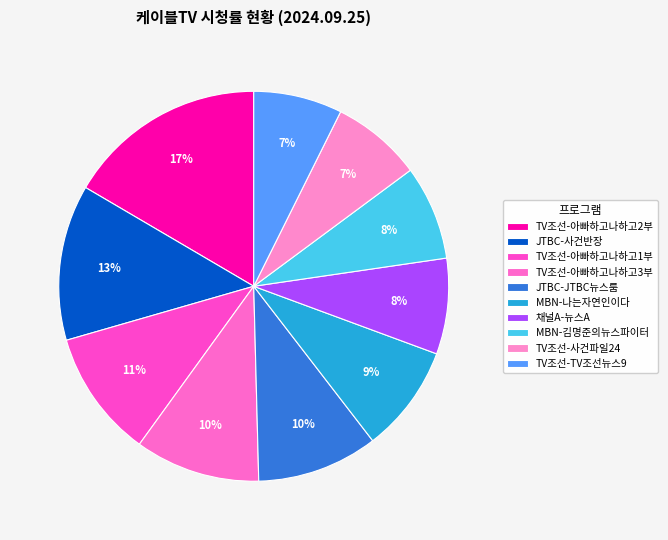

Count the number of slices in the pie.

10